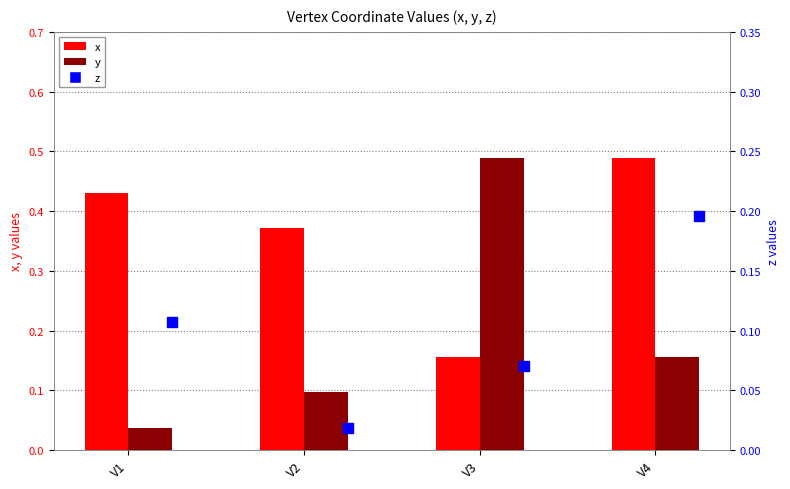

Which series contains the highest Y value?

x